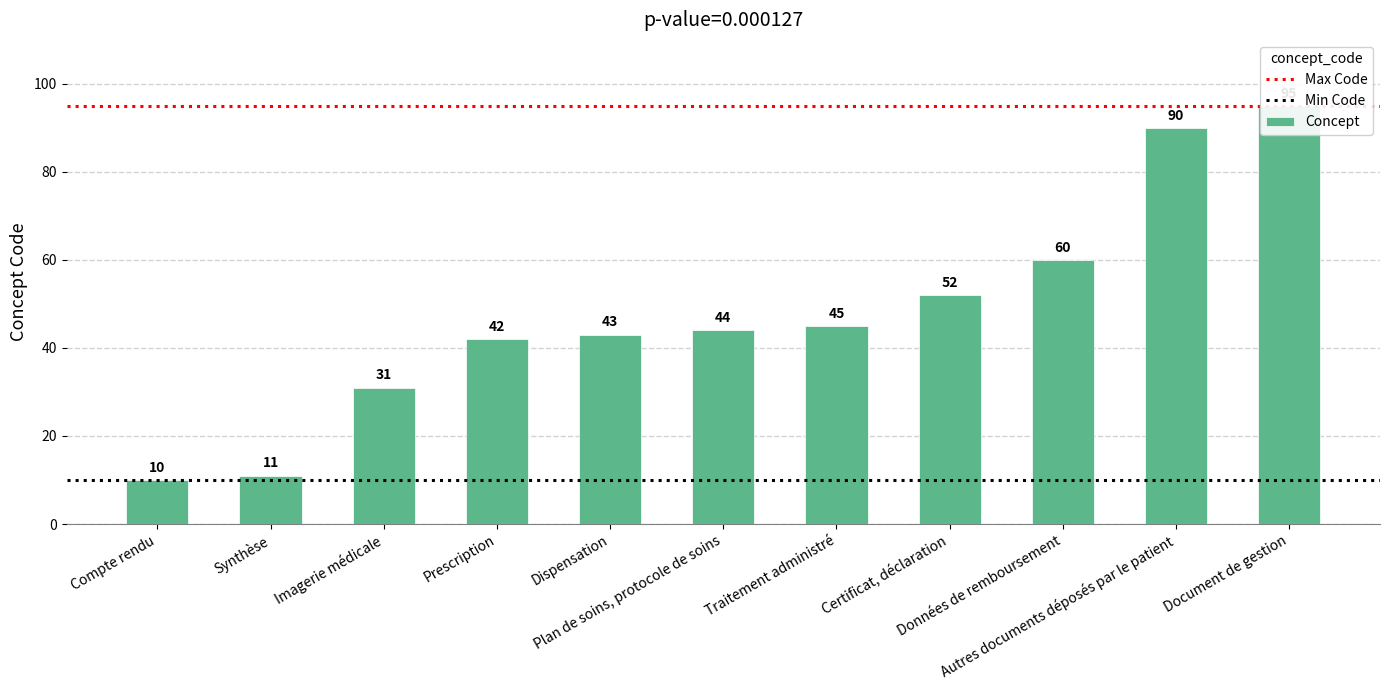

What is the difference between the maximum and minimum values?

85